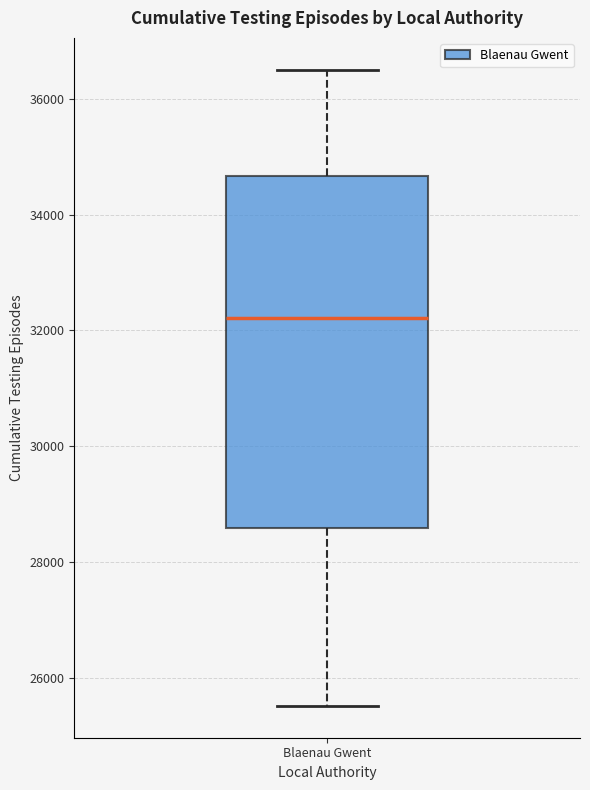

Where does the median line of the box for Blaenau Gwent sit on the y-axis? The values are not printed on the chart, so give them approximately, as read against the axis.

32200